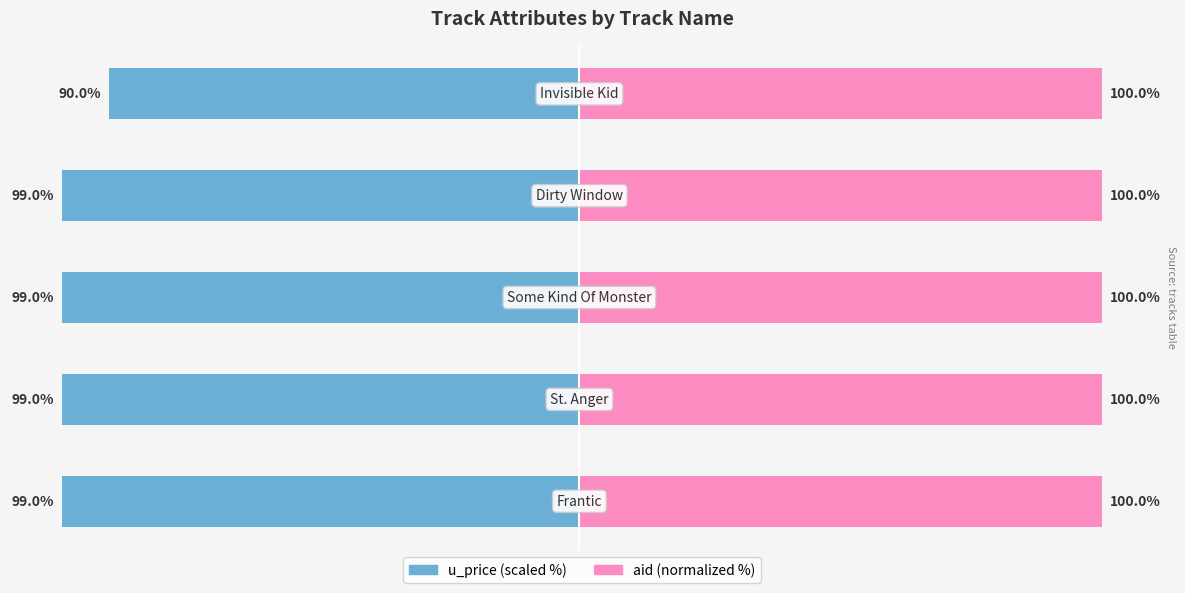

List the series in order of their overall mean, highest first.

aid, u_price